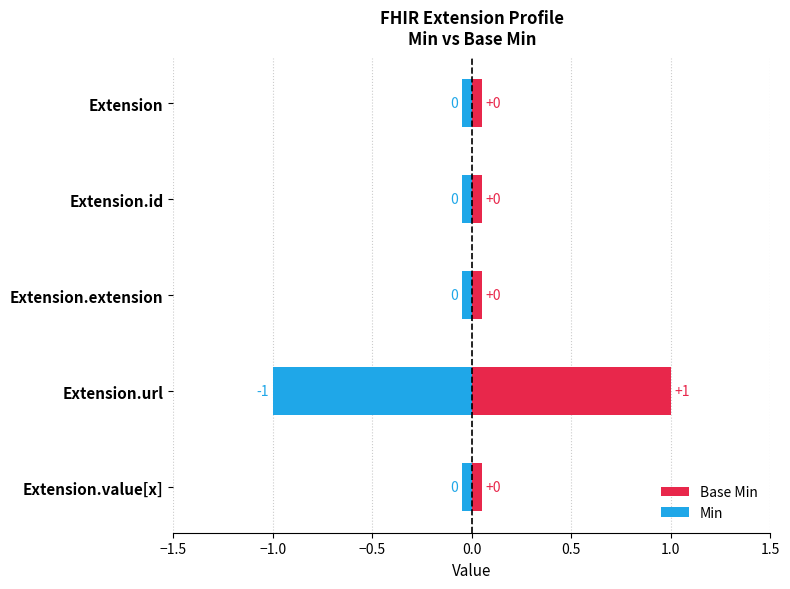

The value of Base Min at 0.0 is 1.8. True or false?

False